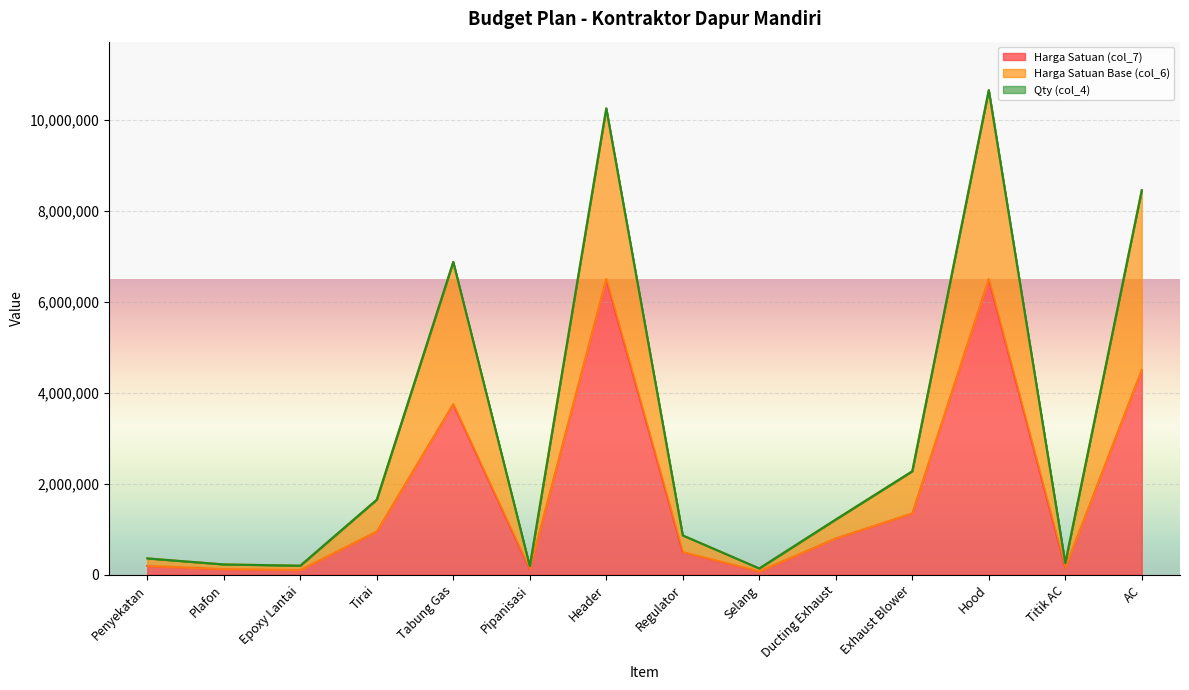

Is it true that Harga Satuan (col_7) equals 4500000 at AC?

True